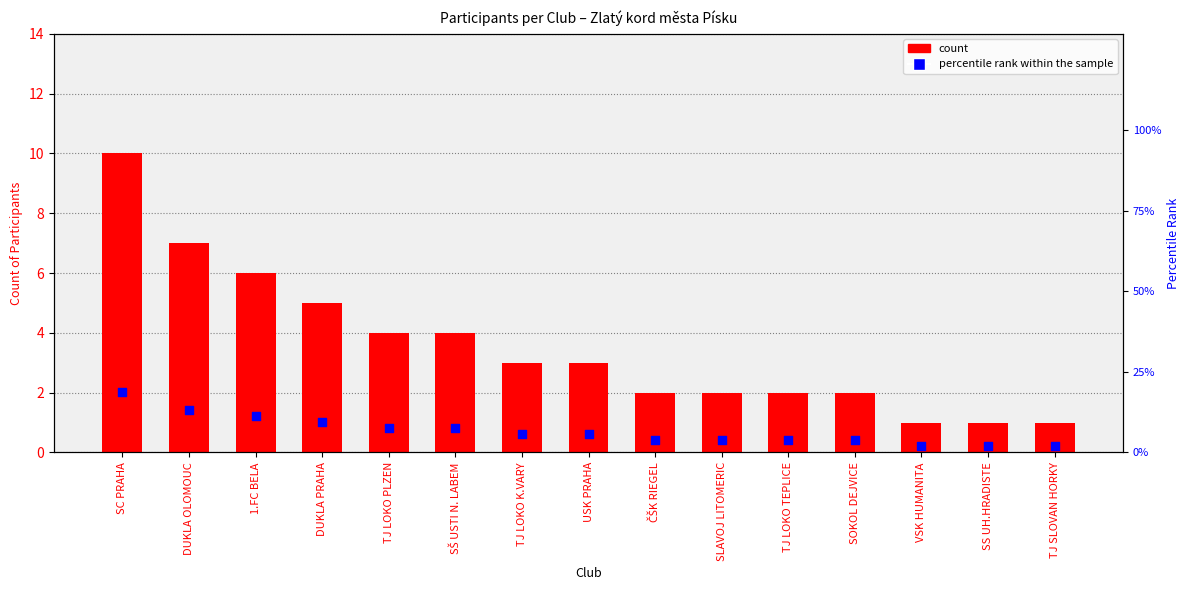

What is the total value across all series at TJ LOKO K.VARY?

8.7